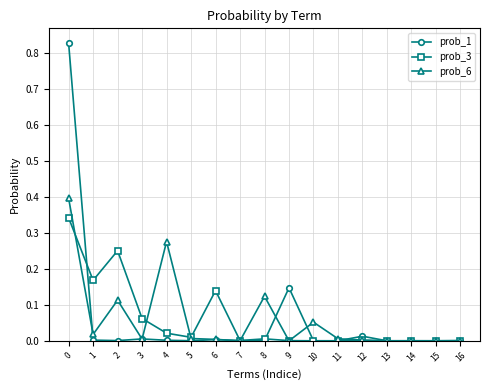

List the series in order of their peak value, lowest first.

prob_3, prob_6, prob_1